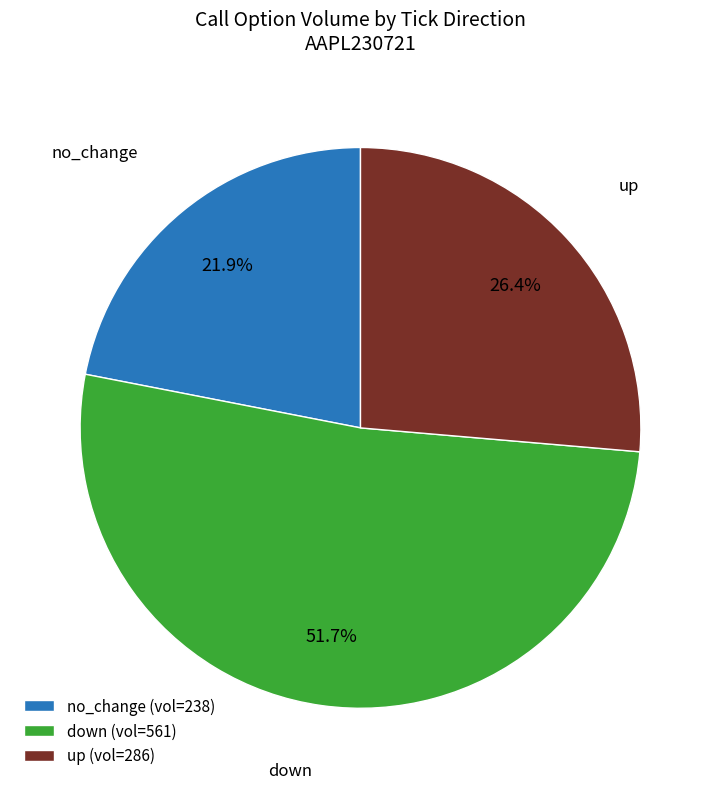

What is the largest slice in the pie chart?

down (vol=561)